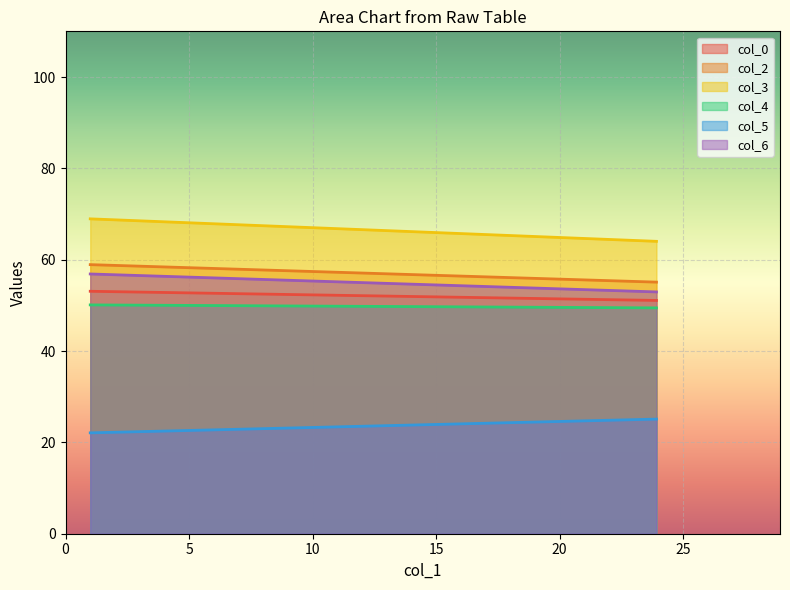

Which category has the highest value in the col_5 series?

23.91666667